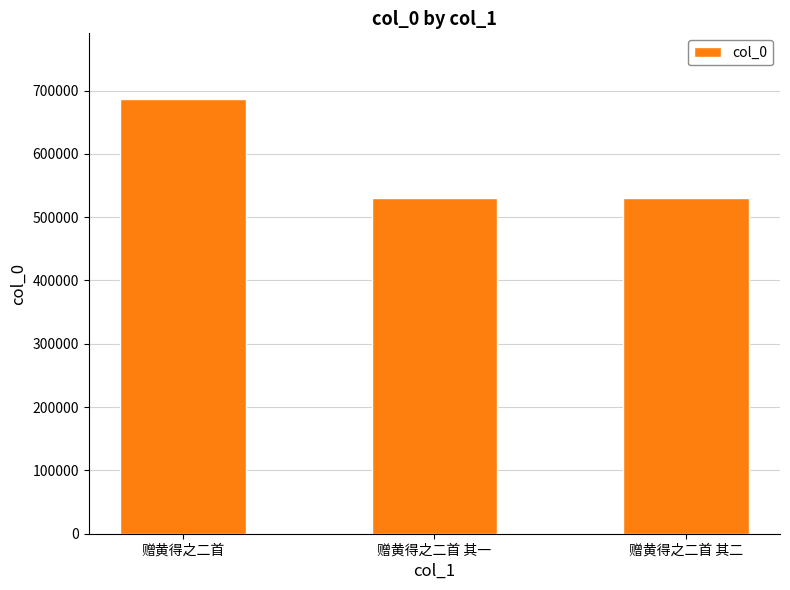

True or false: the data shows 530169 at 赠黄得之二首 其一.

True